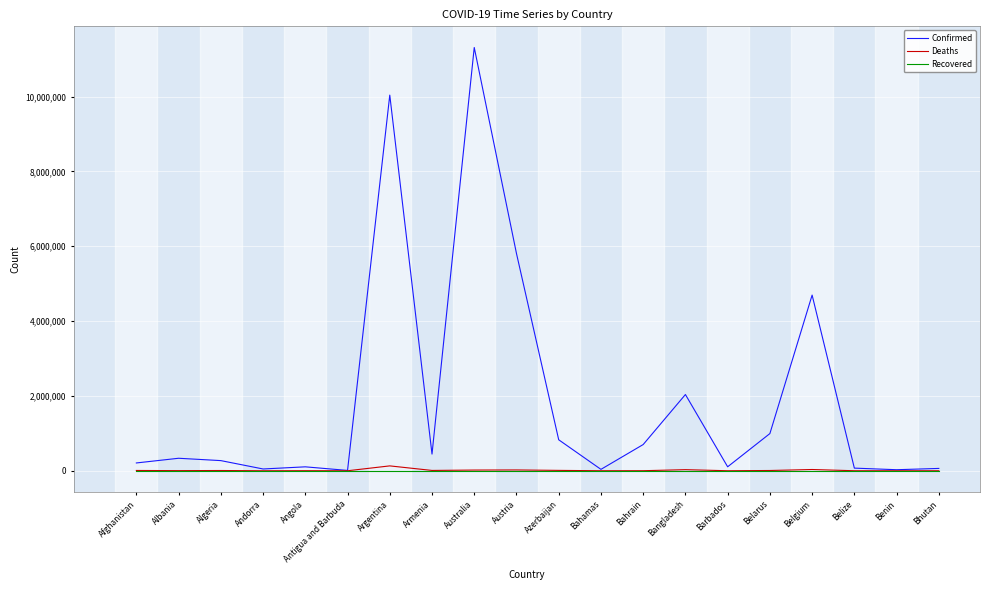

What are all the series names shown in the legend?

Confirmed, Deaths, Recovered